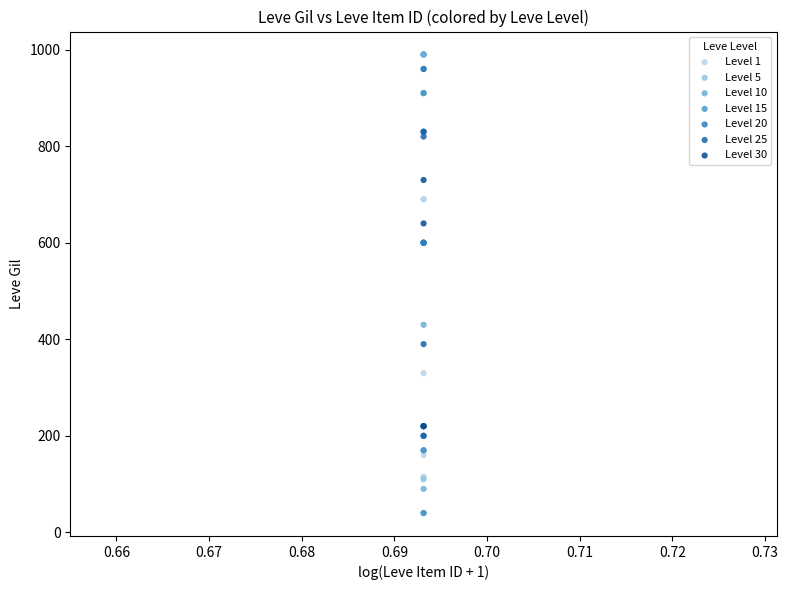

Which series reaches the minimum Y coordinate?

Level 15